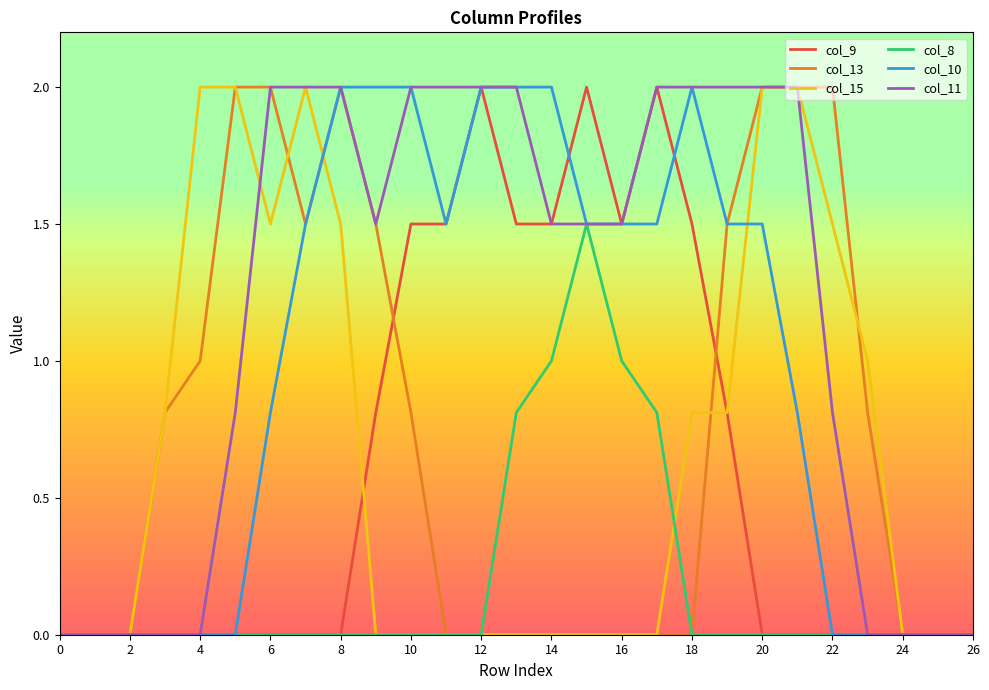

What is the difference between the second highest and second lowest values in the col_10 series?

2.0